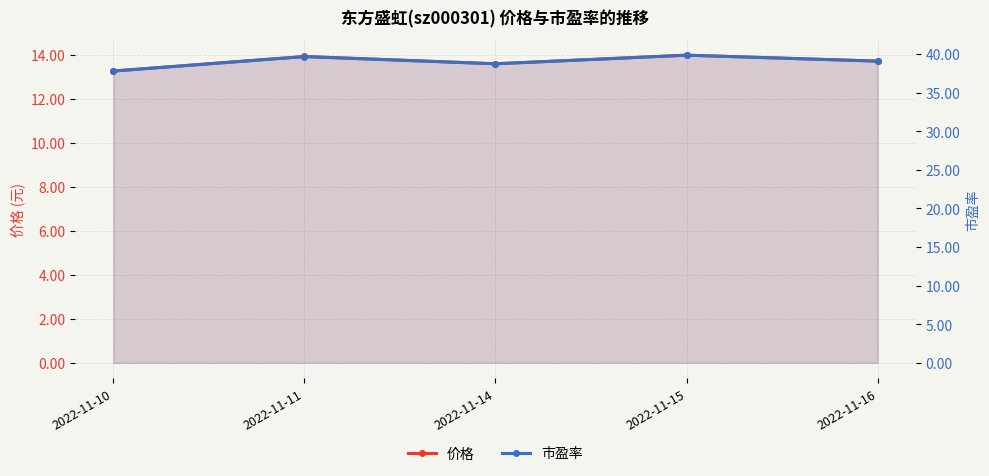

The 市盈率 series shows 25.5 at 2022-11-15. True or false?

False